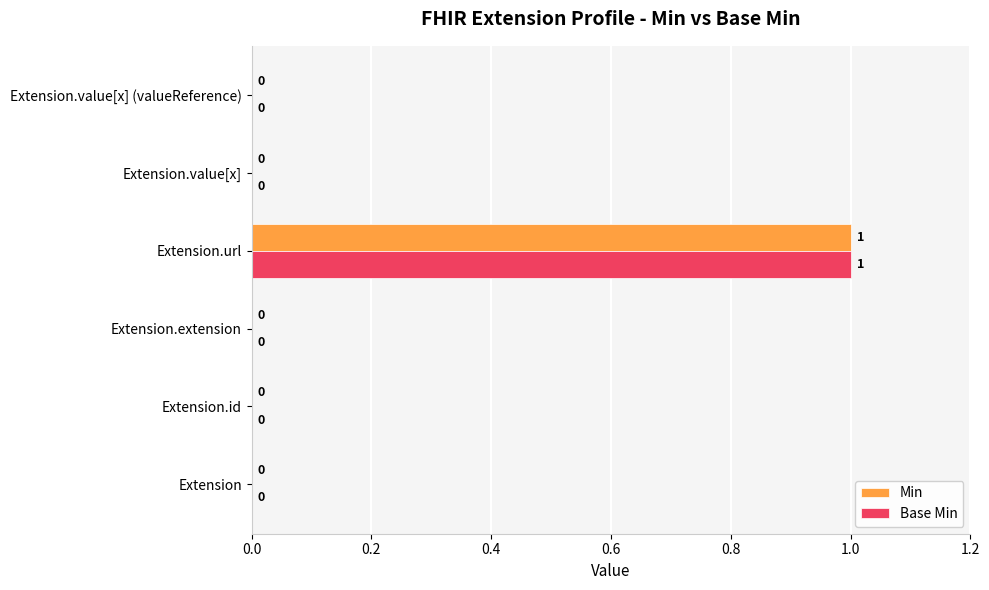

Is the value of Base Min at Extension.value[x] (valueReference) greater than the value of Min at Extension.url?

No